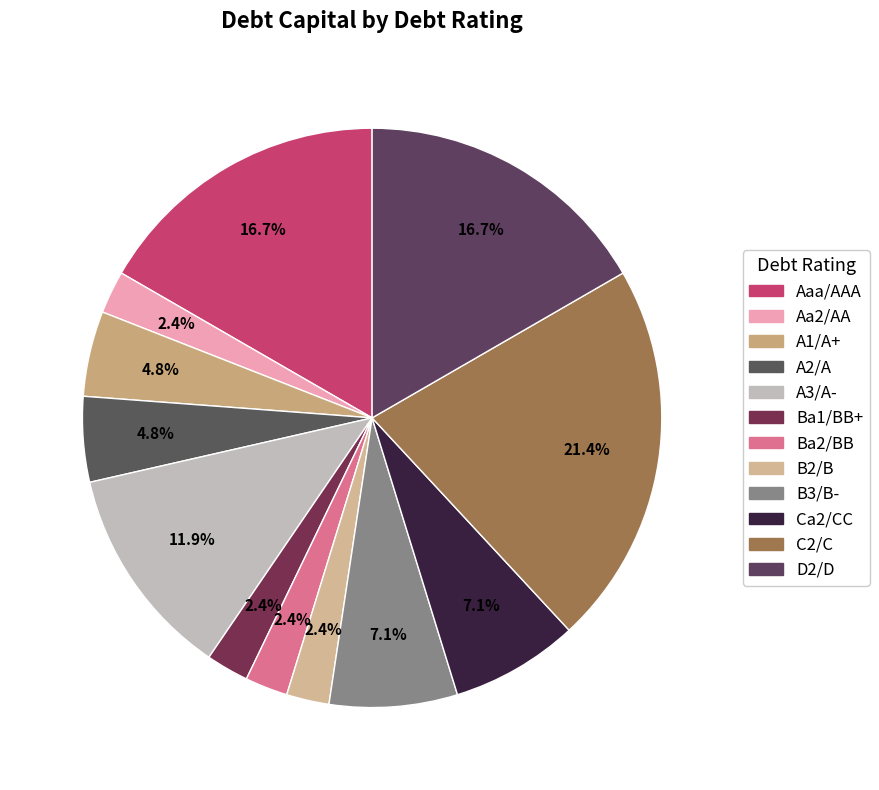

What percentage is the A1/A+ slice, to the nearest percent?

5%